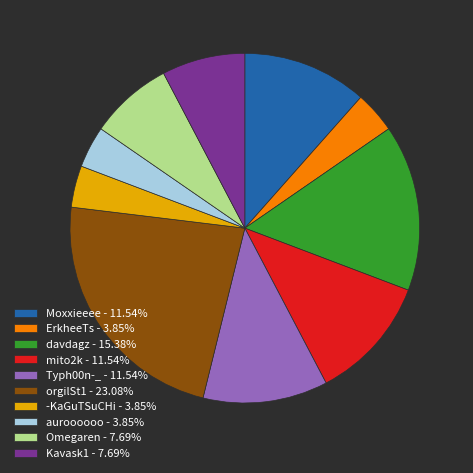

Is the sum of orgilSt1 - 23.08% and auroooooo - 3.85% greater than half?

No